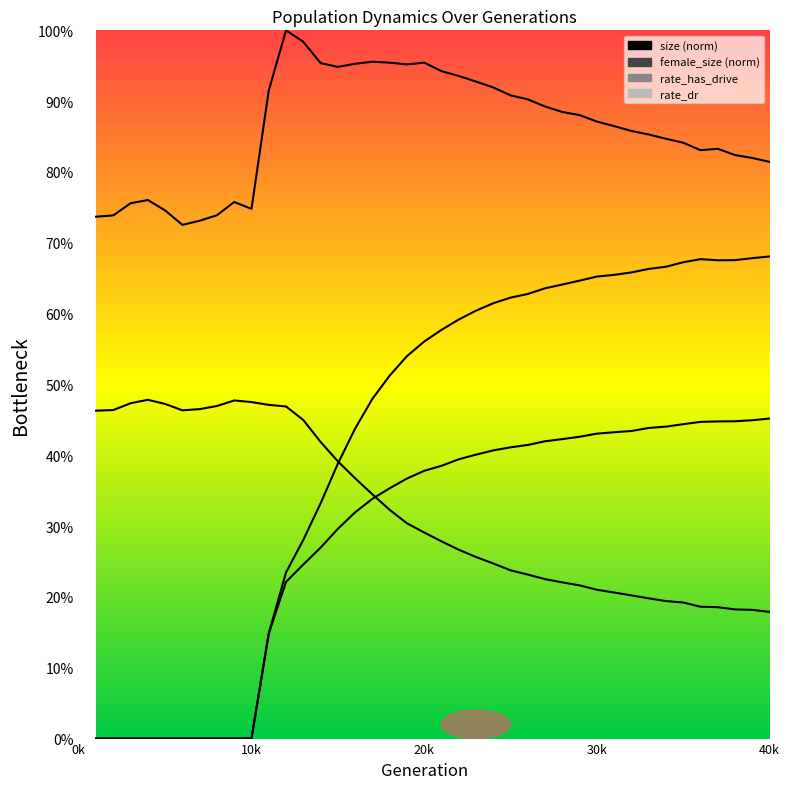

Rank the series at 20k from highest to lowest value.

size, rate_has_drive, rate_dr, female_size